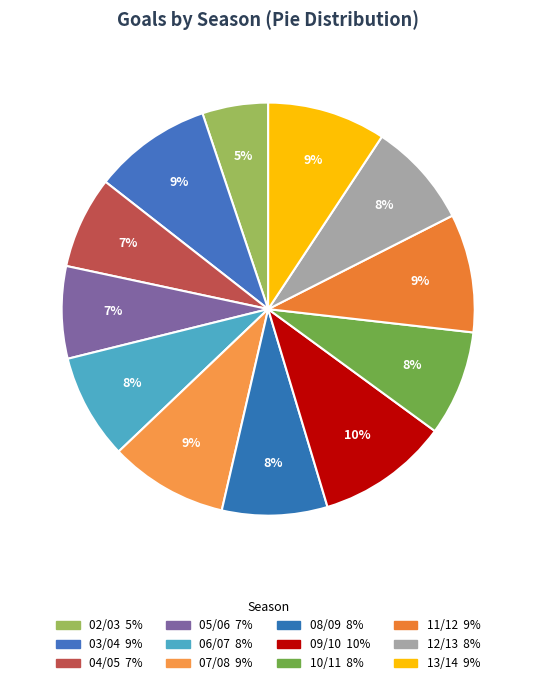

Which slice is the largest?

09/10